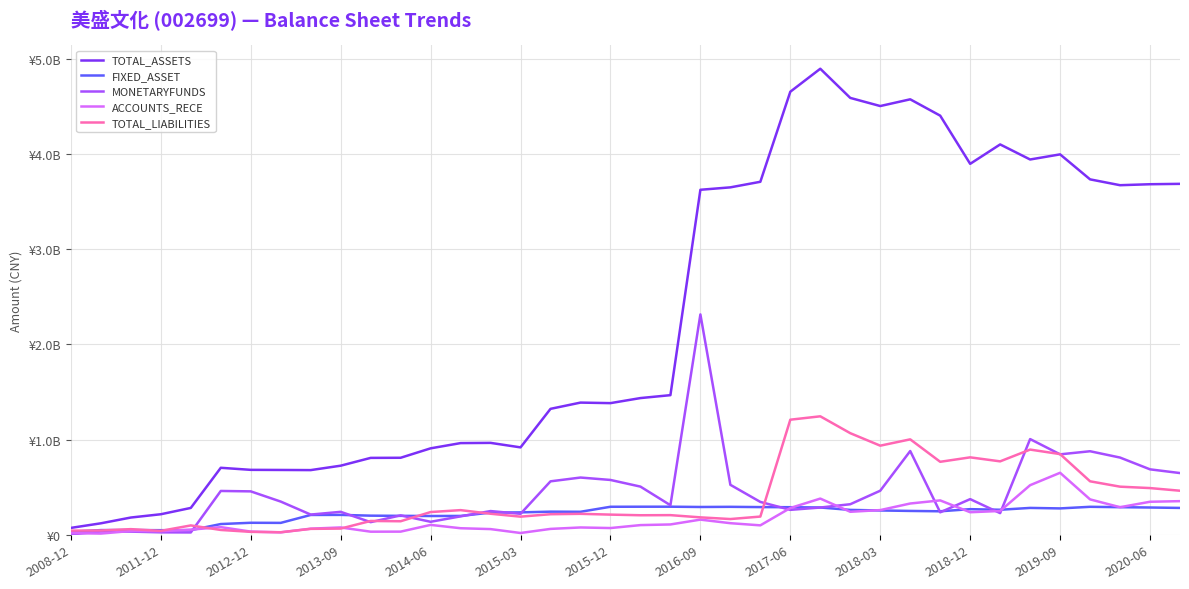

Reading left to right, transcribe all the data shown in this chart.

TOTAL_ASSETS: 72890644.1	121011150.5	181718444.4	216154746.6	282524090.8	704020511.9	682370627.6	681165888.6	679670921.2	725982819.5	807969010.4	809173433.8	908246441.7	963216243.7	965558170.7	918266911.0	1322894512.2	1388532021.2	1382909179.0	1436047660.8	1466603262.2	3623229003.5	3648625526.8	3707146945.9	4652867215.5	4894123142.2	4587891732.0	4502474230.3	4573127649.7	4401552424.8	3895562544.5	4099385232.8	3941229411.9	3994988039.8	3732547084.4	3671230030.8	3681457429.5	3685477694.1
FIXED_ASSET: 31530814.9	49822304.3	50109533.9	48731494.1	49007743.1	113259215.1	126590596.3	125502548.6	208686258.6	209388373.0	201325085.0	199336847.7	197694262.6	198419564.2	233586573.2	235761393.7	243352887.7	242065237.1	294647245.3	295250983.9	295440972.0	292409031.2	294044710.6	291249366.0	290129714.1	287089608.5	261740364.2	255811263.5	250947613.6	247261089.9	269466241.0	263375081.8	282594882.6	277421552.4	294279057.8	290304675.0	286902746.0	282512743.2
MONETARYFUNDS: 4440923.2	34931824.1	33669525.8	26182160.6	25024149.7	460673334.0	456390662.7	349157994.0	212767677.0	241497040.4	133107842.8	204471013.7	136934004.2	193913046.2	249627548.1	220652497.5	561794763.6	601553862.4	576277605.5	506371951.2	310827498.0	2314477951.0	525179556.7	345526035.8	262382130.0	286633142.4	321383890.4	463254985.6	879983076.3	236397025.6	374948807.8	227859021.8	1005535659.6	845203020.3	877700736.1	811336988.1	687690251.0	648619073.3
ACCOUNTS_RECE: 17807077.9	13245117.8	40154656.9	37686780.2	54589355.7	80990349.4	33942628.7	26034375.9	64797331.3	77475579.5	33049821.0	33649776.3	104314576.0	69306743.9	60208835.7	19302394.6	62248335.0	77367292.9	71175186.0	102135624.9	108950307.2	159693282.1	122241341.3	99598764.4	281707650.7	380581091.8	241982425.2	259770760.0	328929103.3	361503383.4	237327806.5	250483135.9	521284690.1	651584174.2	372193614.9	290048583.8	347303770.7	353737934.4
TOTAL_LIABILITIES: 43924623.5	45871964.2	59792003.0	41629227.2	98761059.5	51153500.0	31297995.8	27153910.2	62561762.9	65664700.5	145680276.7	142628726.2	239211046.2	259437426.4	221416399.6	190923265.9	216434298.7	220558549.9	212272509.0	205628000.0	206810338.1	183429437.9	165736022.7	191737174.6	1208974397.9	1244508094.9	1067398785.2	936185828.1	1002629727.3	766873057.2	813591823.1	771485057.2	895108291.5	847827011.2	562033940.1	505746945.5	490947981.5	463112710.3